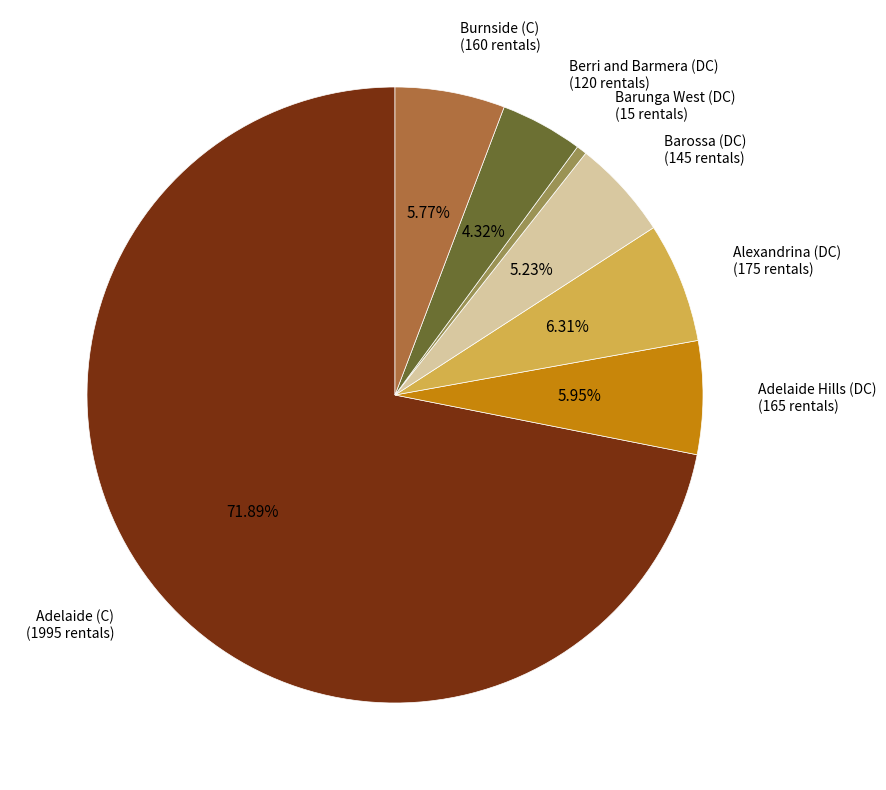

Is the sum of Barossa (DC) and Berri and Barmera (DC) greater than half?

No